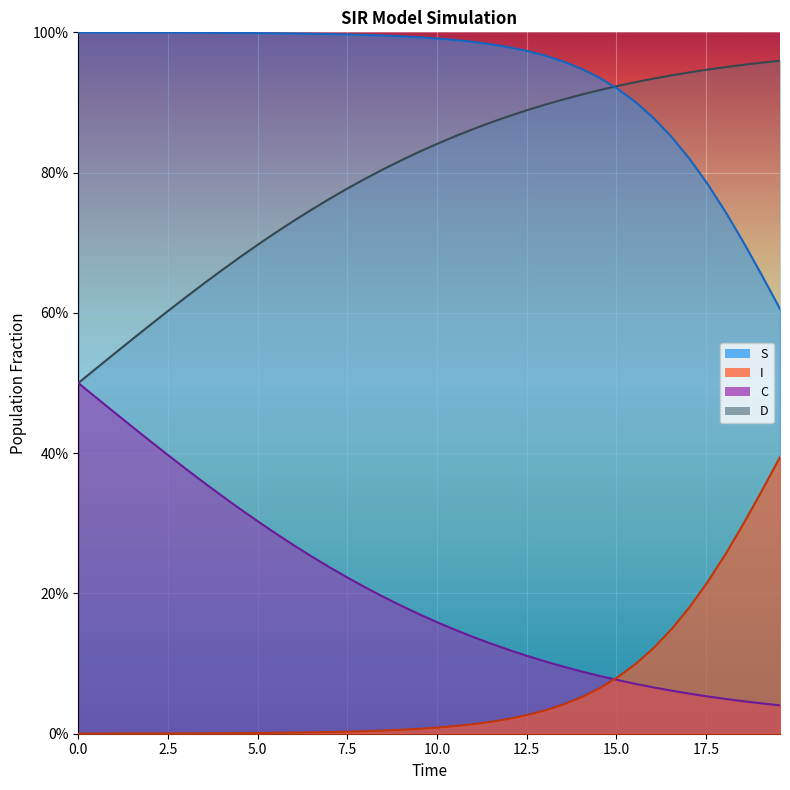

What position from the right is 16.555183946488295?

7